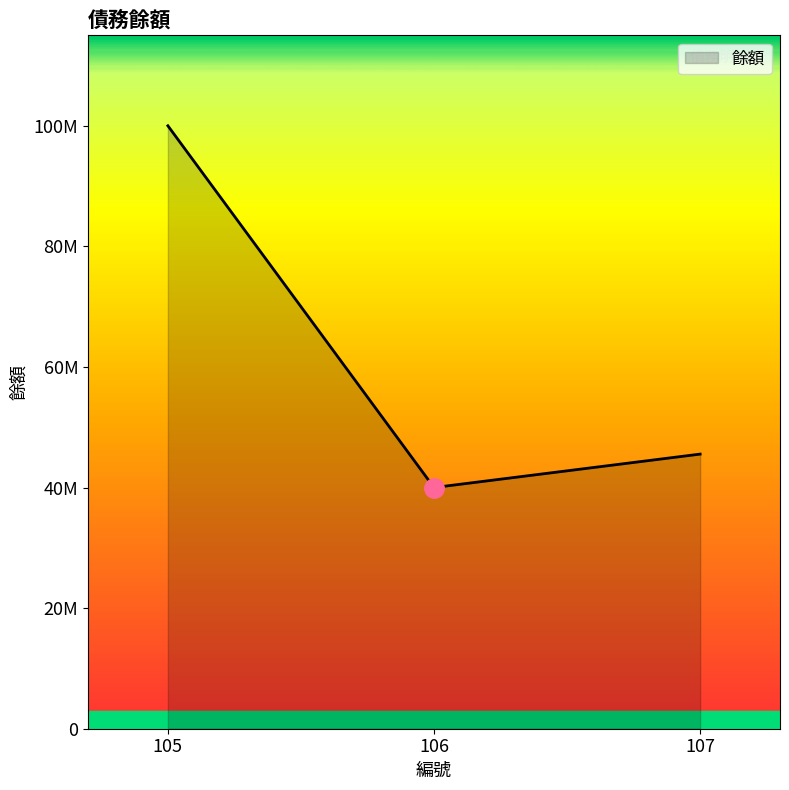

Is this an area chart (filled region under the line)?

Yes